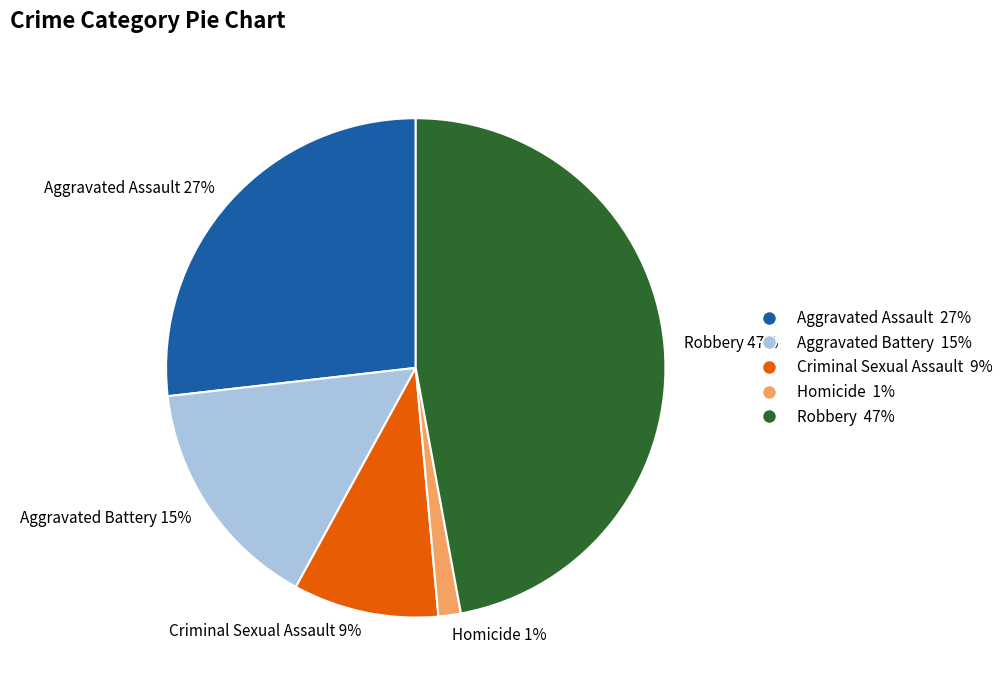

Do Criminal Sexual Assault and Robbery together represent more than half of the pie?

Yes